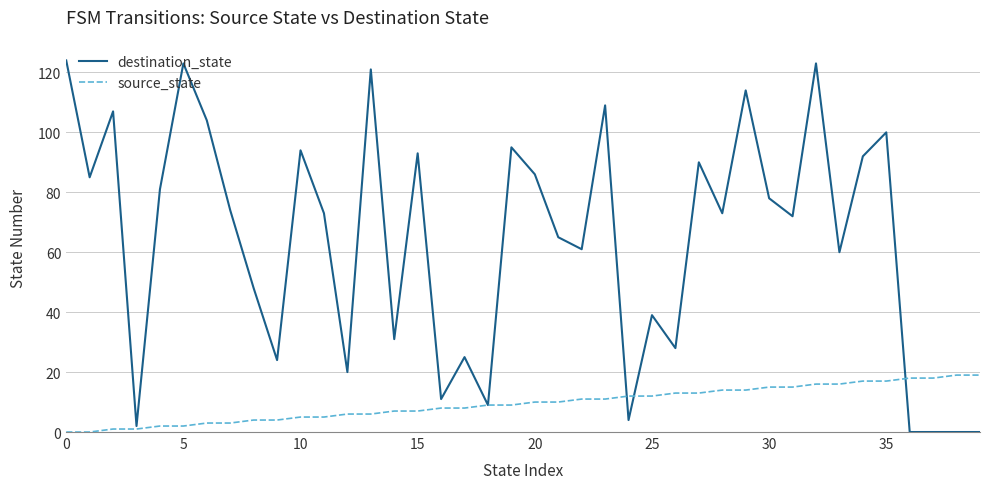

Which series has the widest spread of values?

destination_state